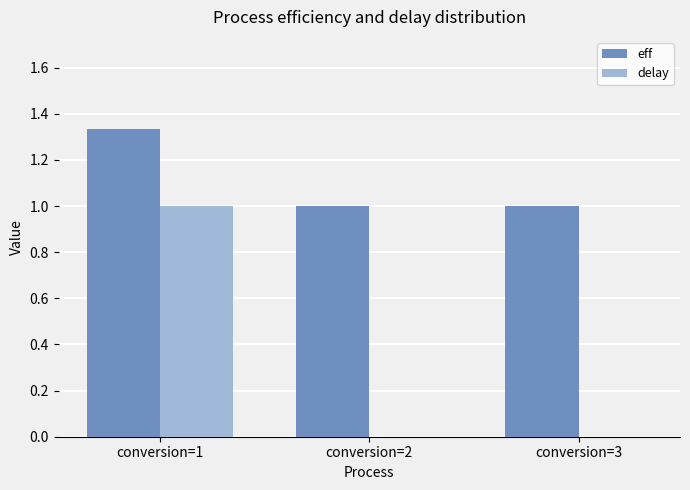

What are all the series names shown in the legend?

eff, delay